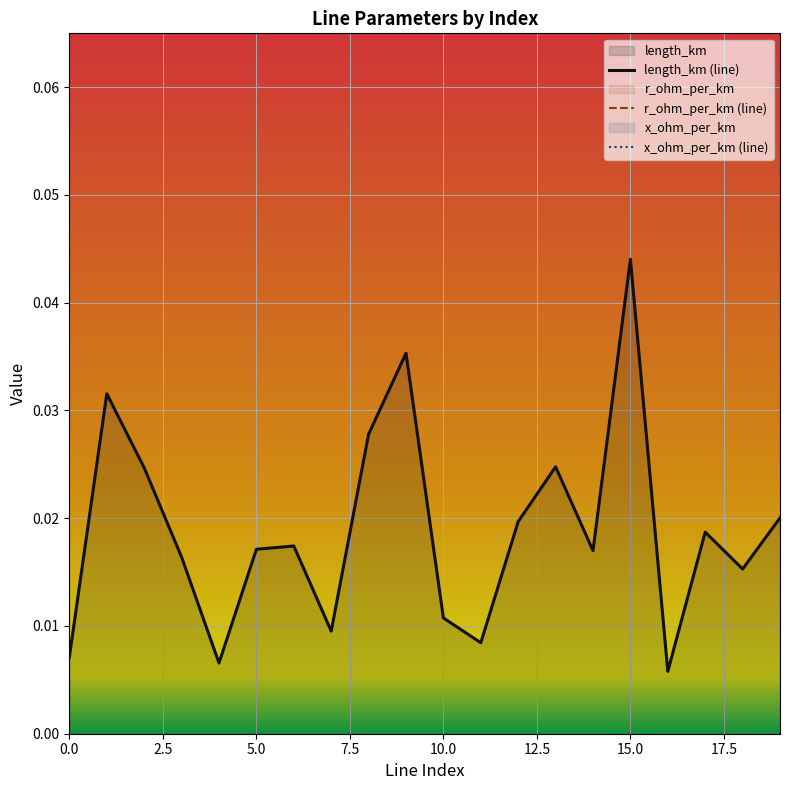

What is the label of the 7th point from the right?

13